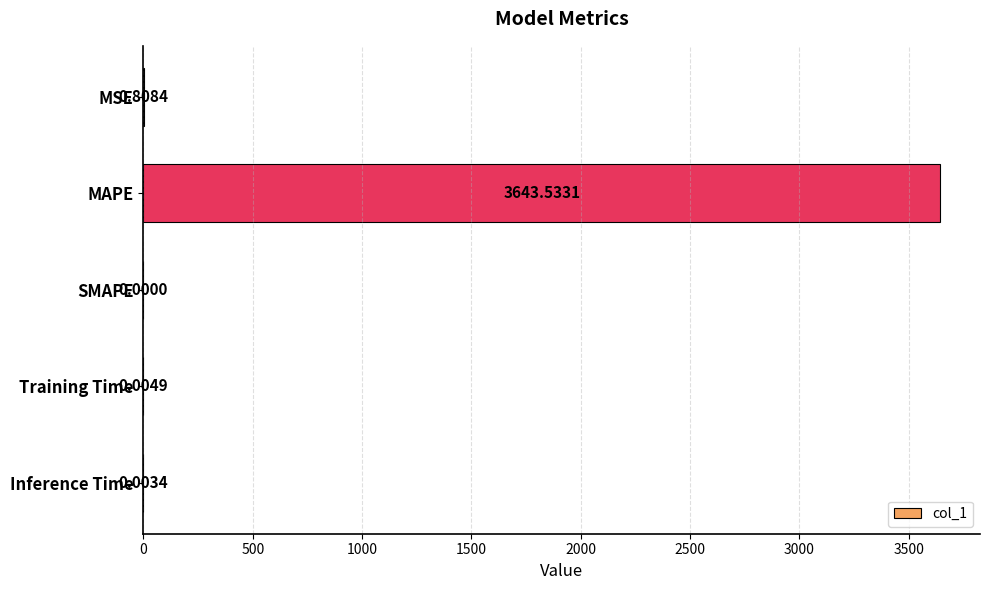

What is the maximum value shown in the chart?

3643.5